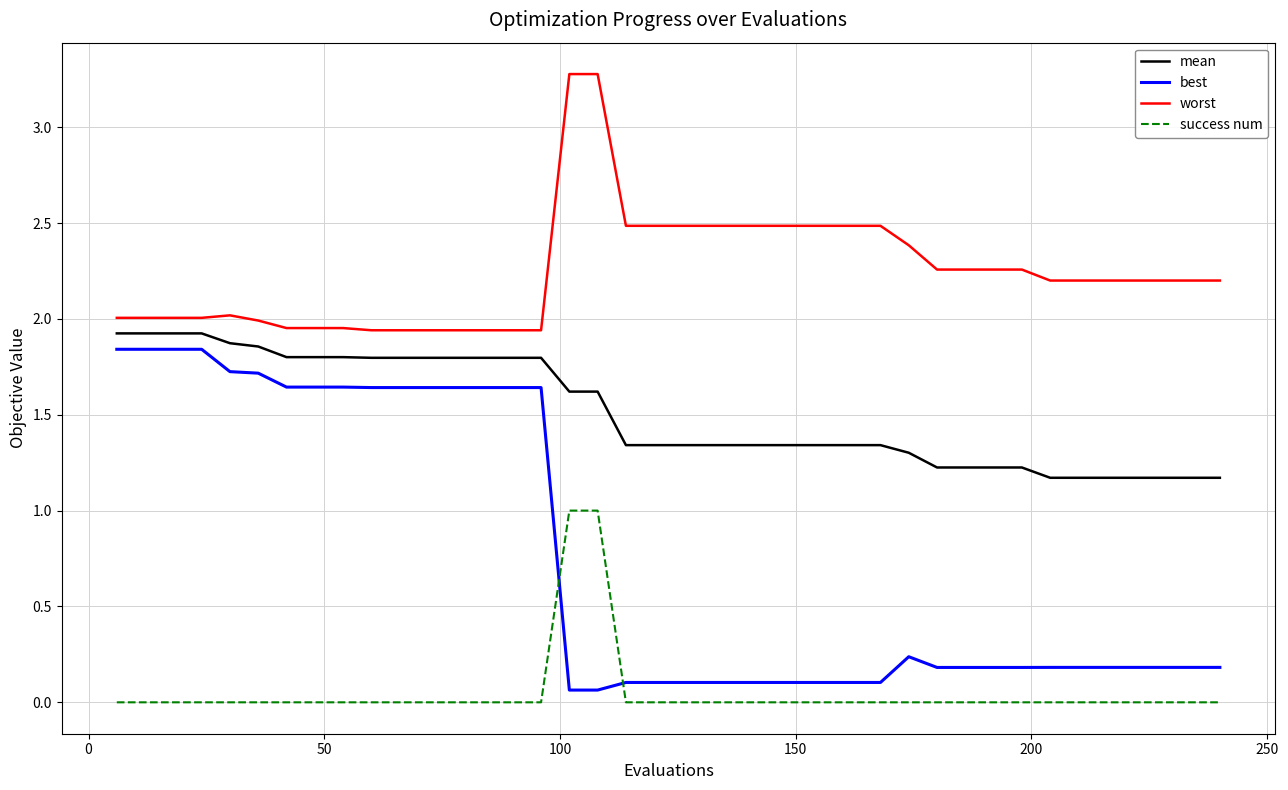

What is the difference between the maximum and minimum values in the mean series?

0.8